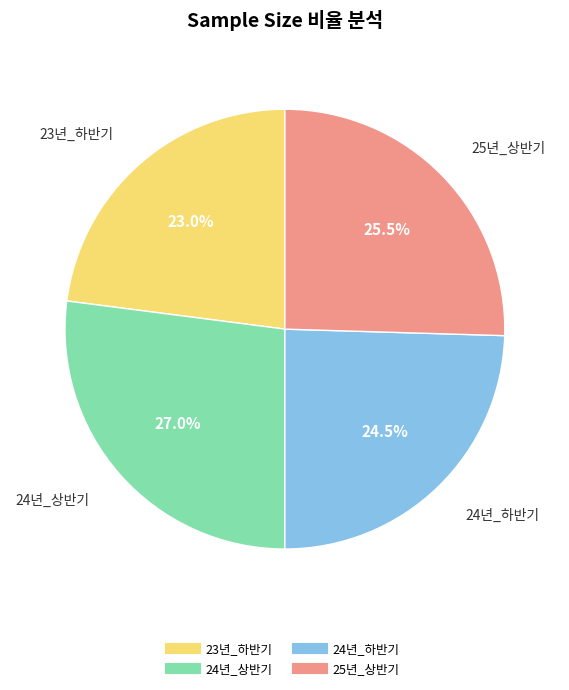

Combined, do 23년_하반기 and 25년_상반기 account for over 50%?

No